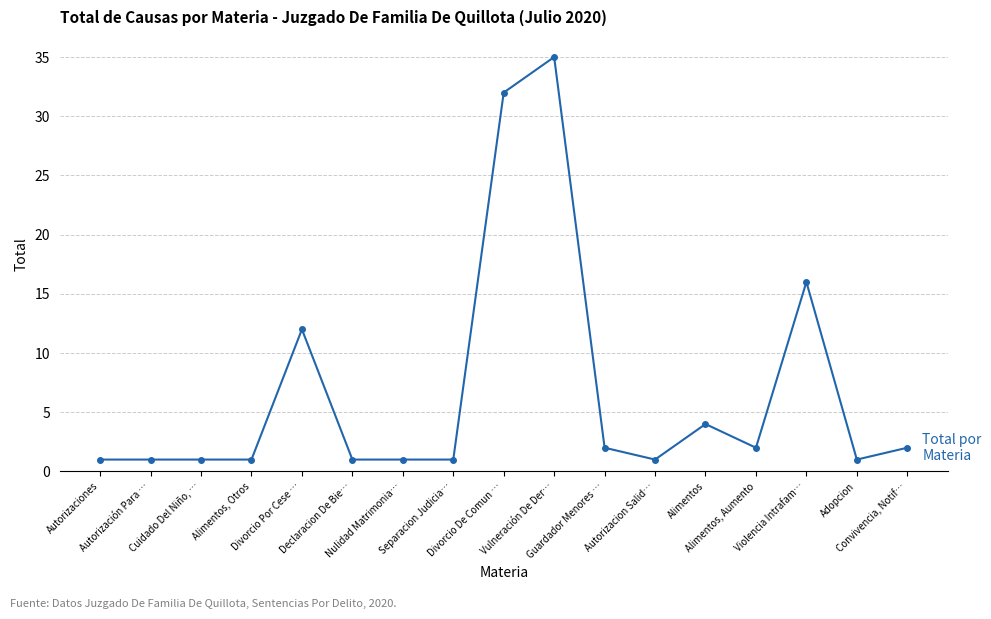

What is the sum of all values?

114